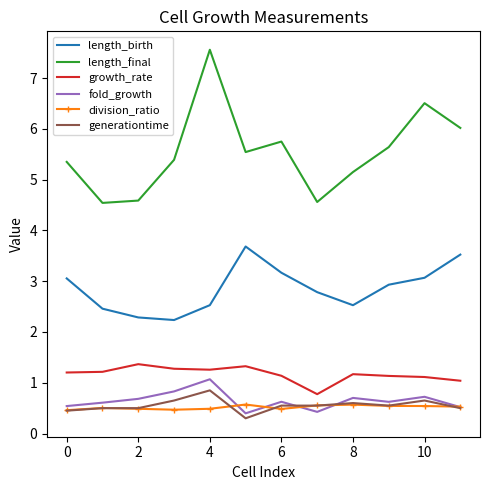

True or false: growth_rate and generationtime intersect in this chart.

False